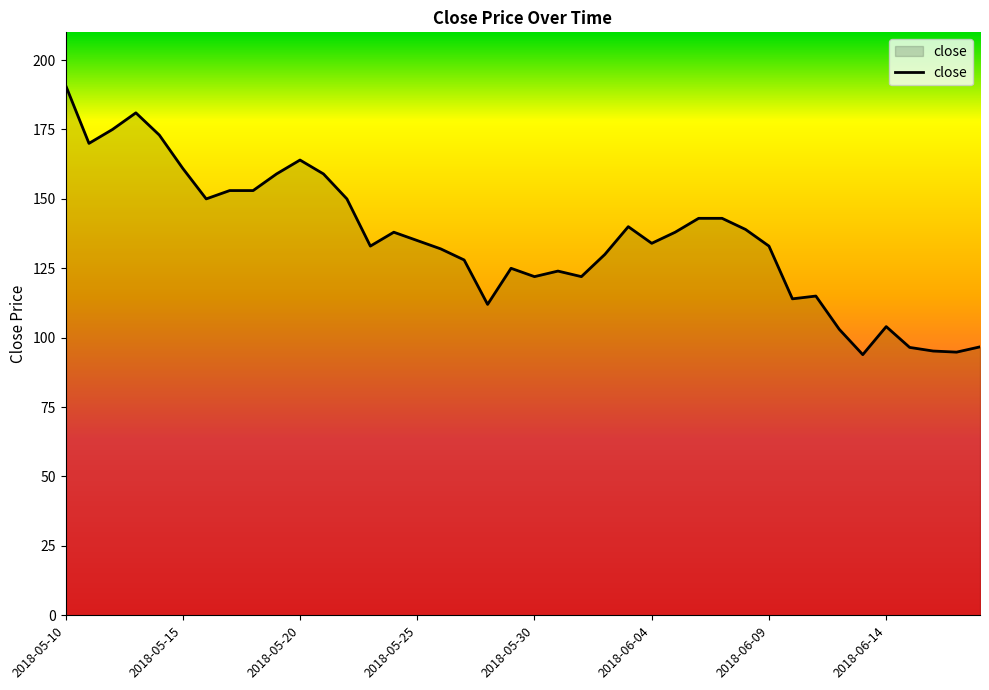

What is the greatest value displayed?

191.0